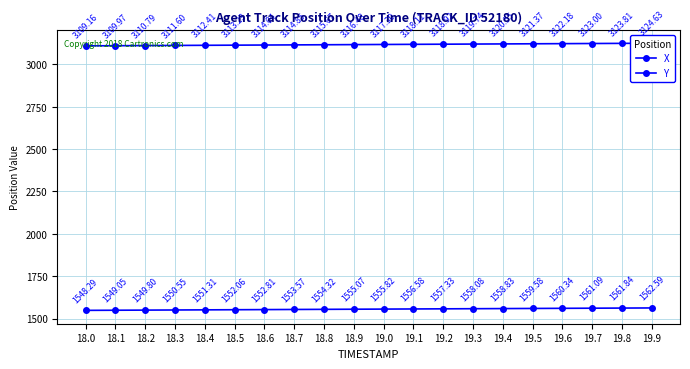

True or false: X and Y cross at least once.

False